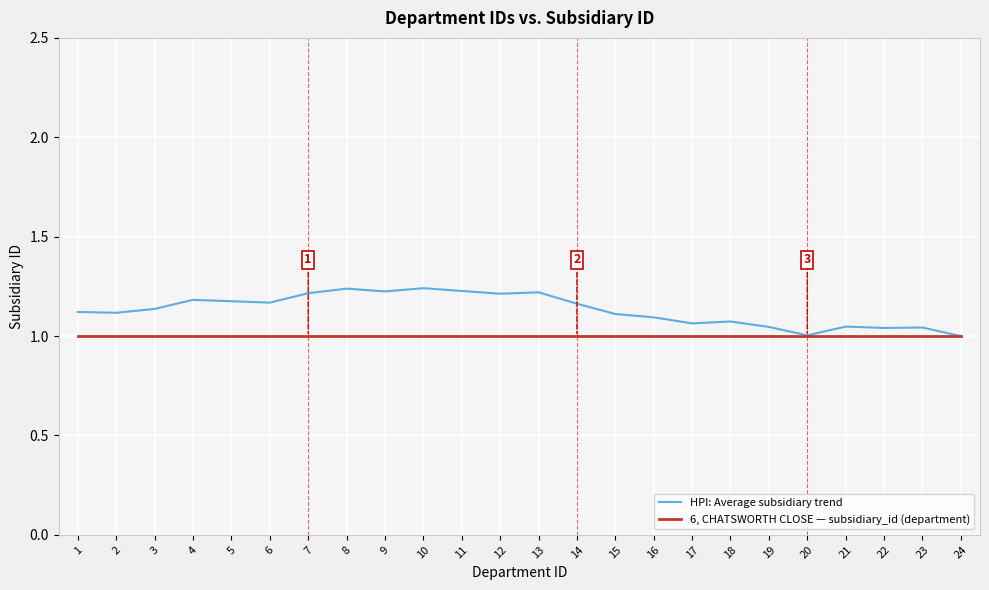

The HPI: Average subsidiary trend series shows 1.2 at 5. True or false?

True